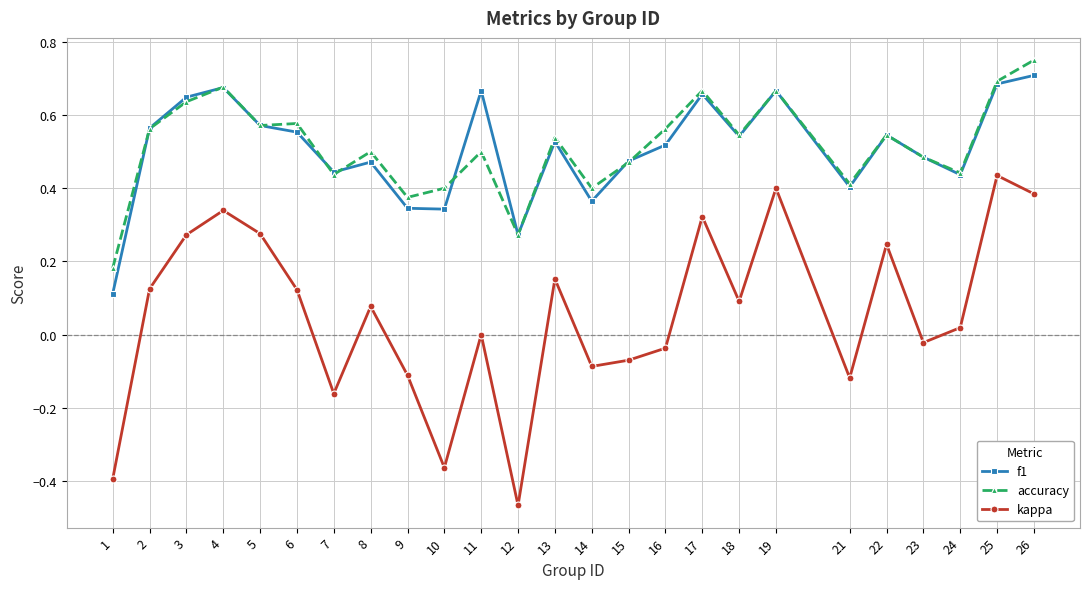

True or false: f1 has more than 0 interior local peaks.

True